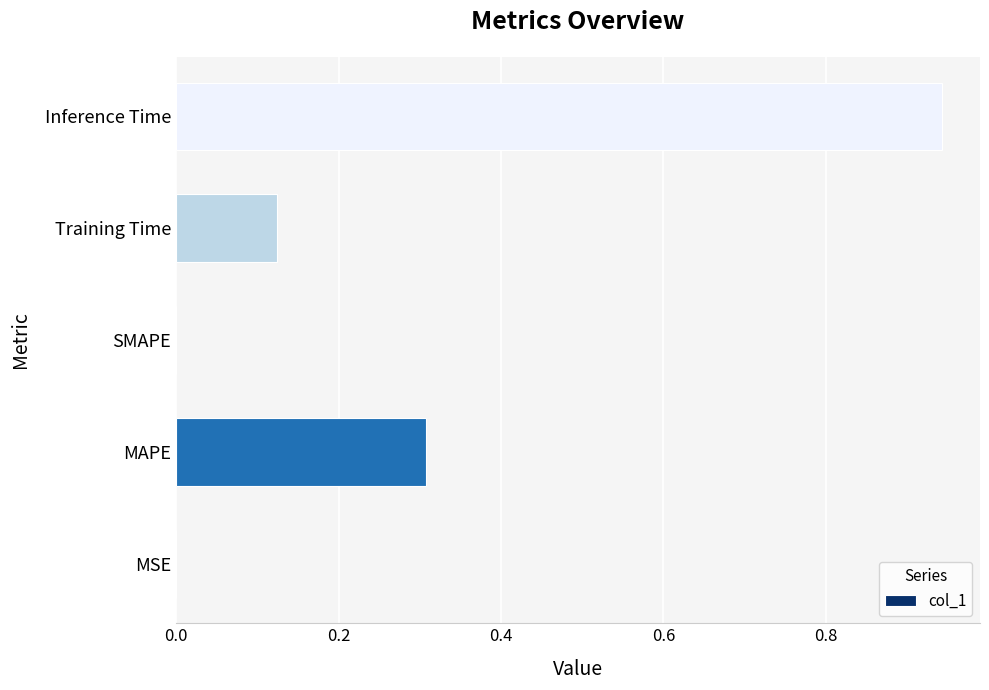

Which label corresponds to the largest value in the chart?

Inference Time